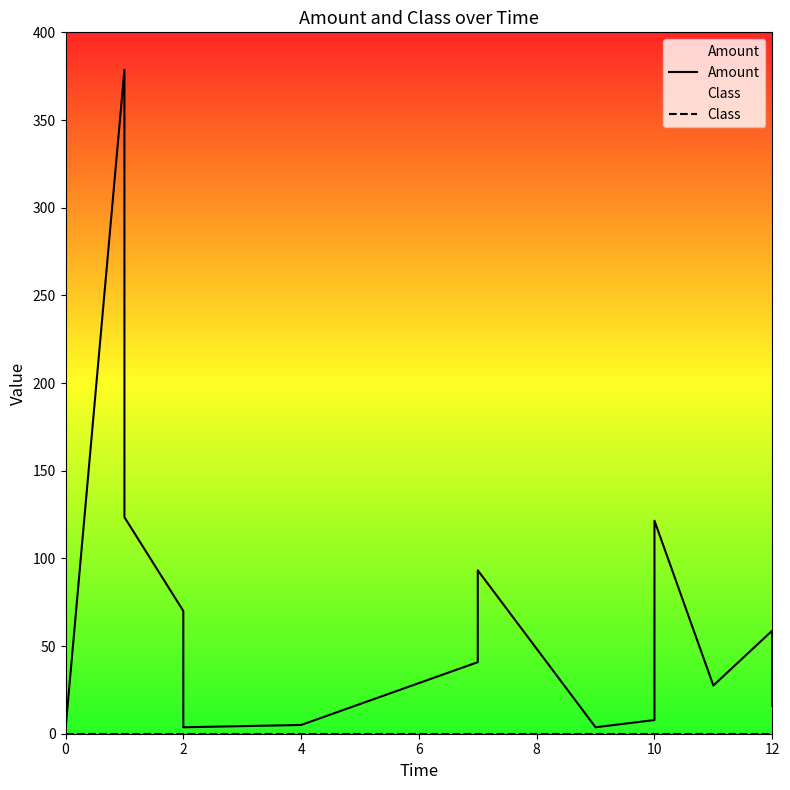

Reading right to left, list all the values displayed in this chart.

Amount: 16.0	58.8	27.5	121.5	10.0	7.8	3.7	93.2	40.8	5.0	3.7	70.0	123.5	378.7	2.7	149.6
Class: 0.0	0.0	0.0	0.0	0.0	0.0	0.0	0.0	0.0	0.0	0.0	0.0	0.0	0.0	0.0	0.0